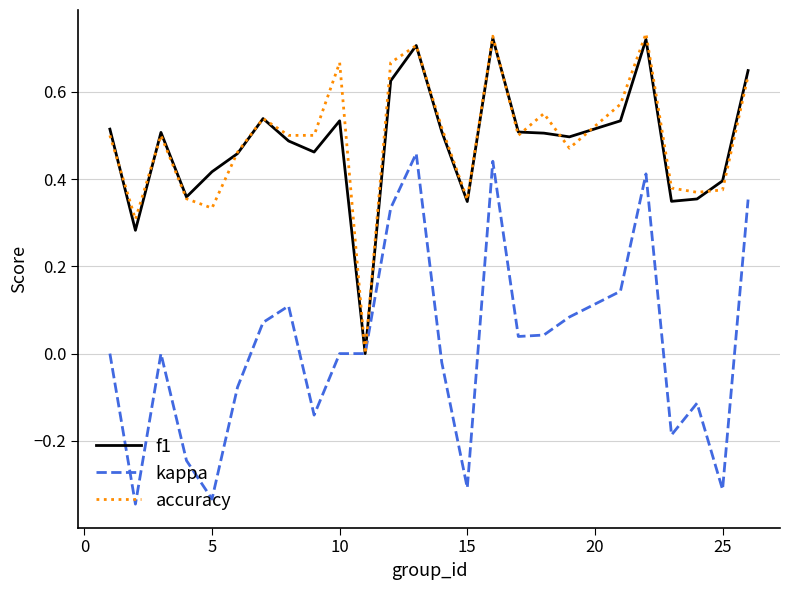

How many lines are shown in the chart?

3